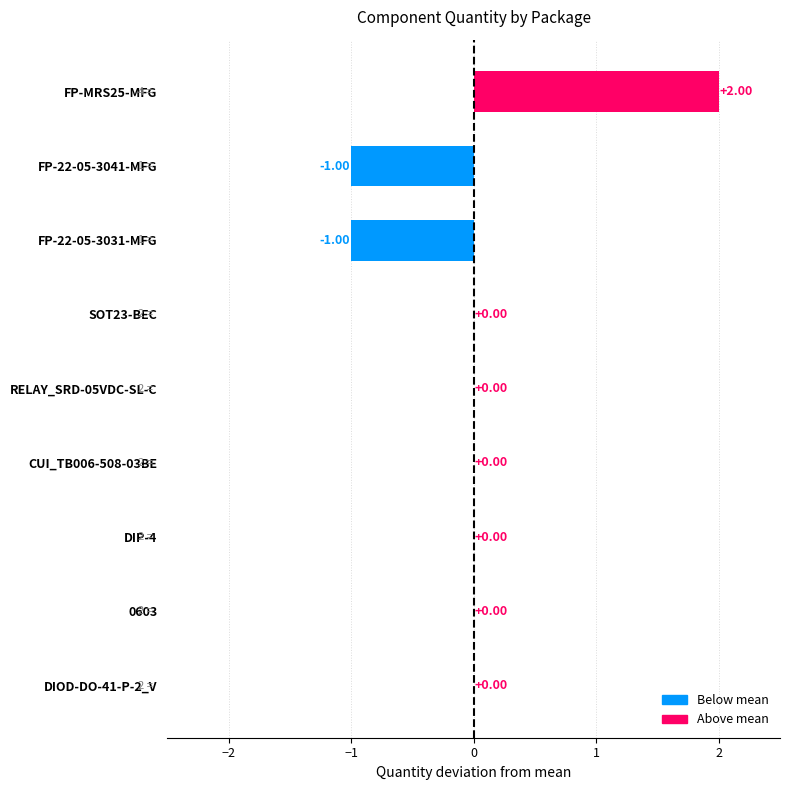

What position from the right is DIP-4?

7